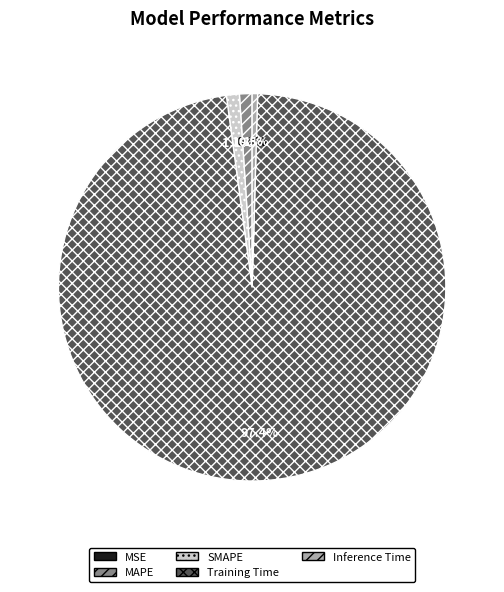

To the nearest percent, what is the difference between the SMAPE and Inference Time slice percentages?

1%